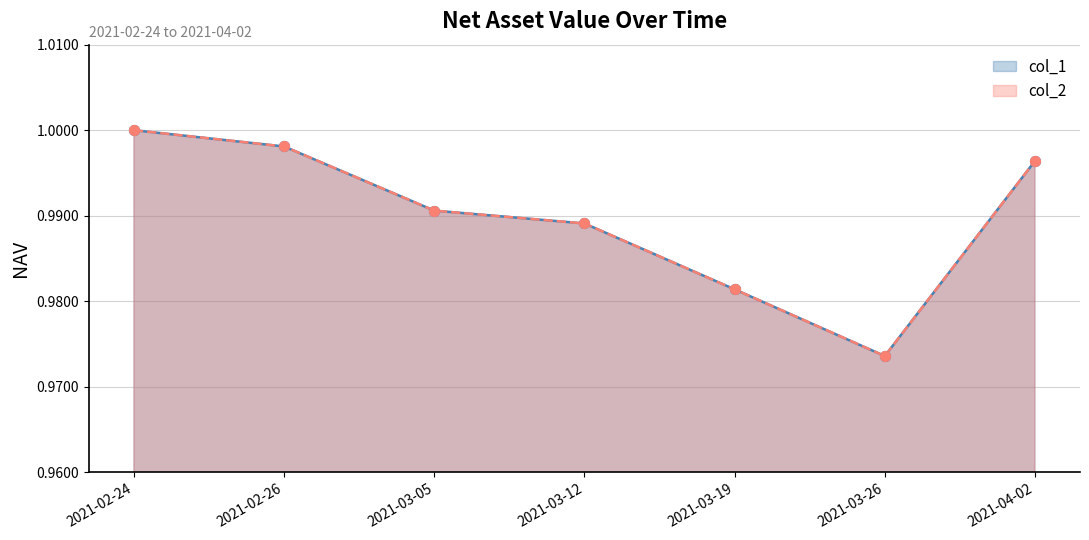

Is the value of col_1 at 2021-03-05 greater than the value of col_2 at 2021-03-19?

Yes